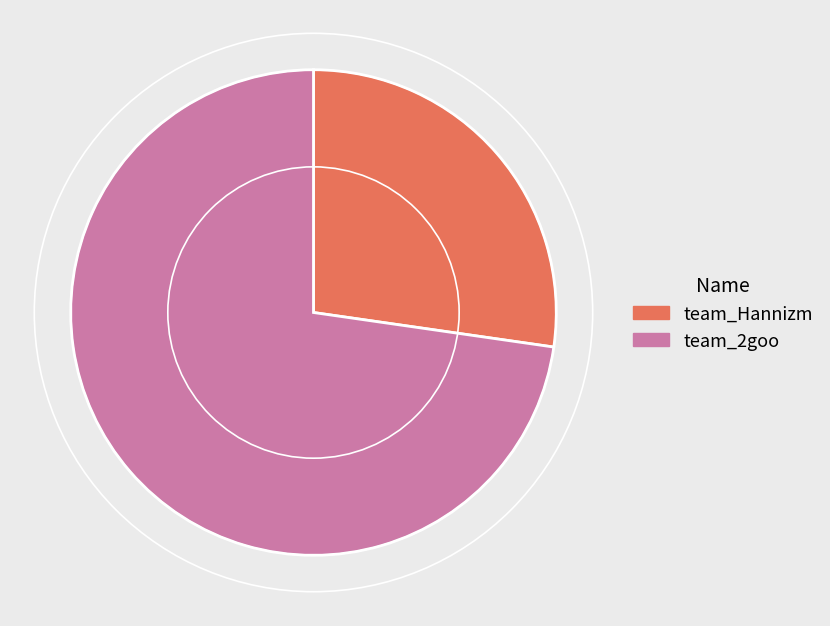

Which category has the biggest portion of the pie?

team_2goo